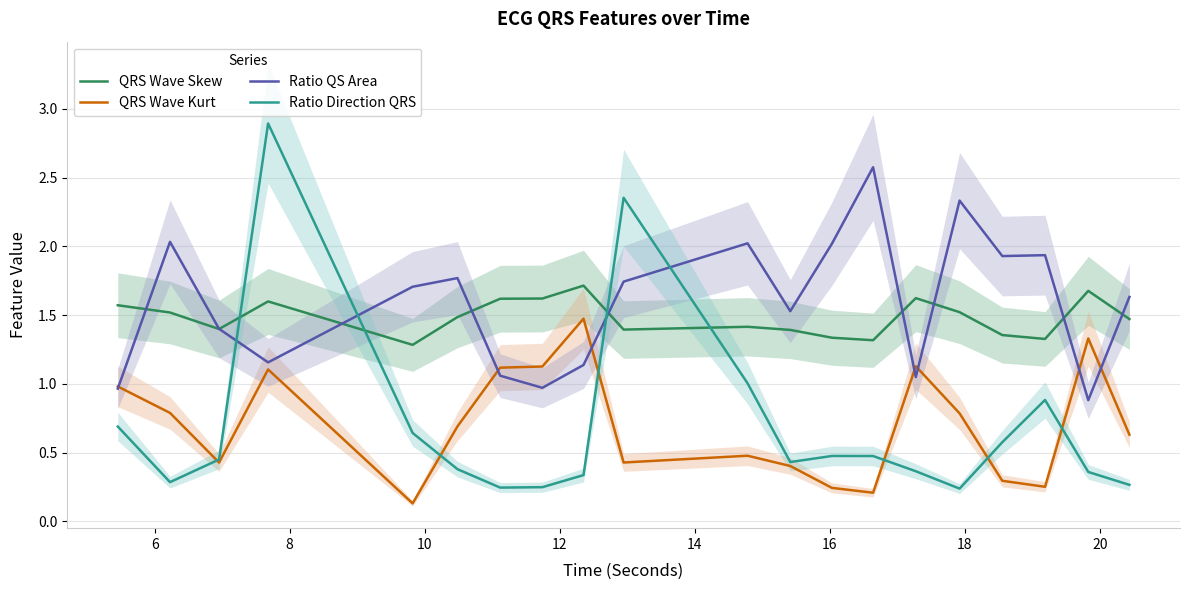

True or false: QRS Wave Skew and QRS Wave Kurt intersect in this chart.

False